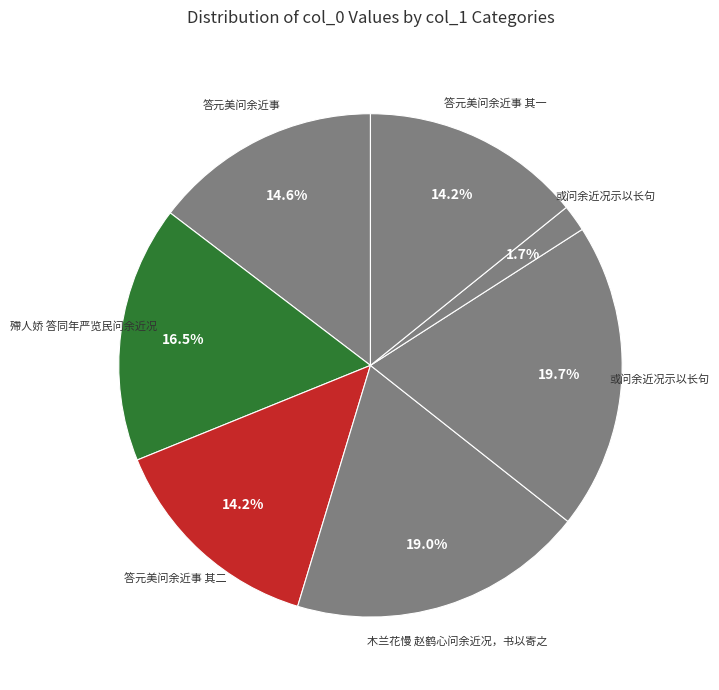

How many segments does this pie chart have?

7